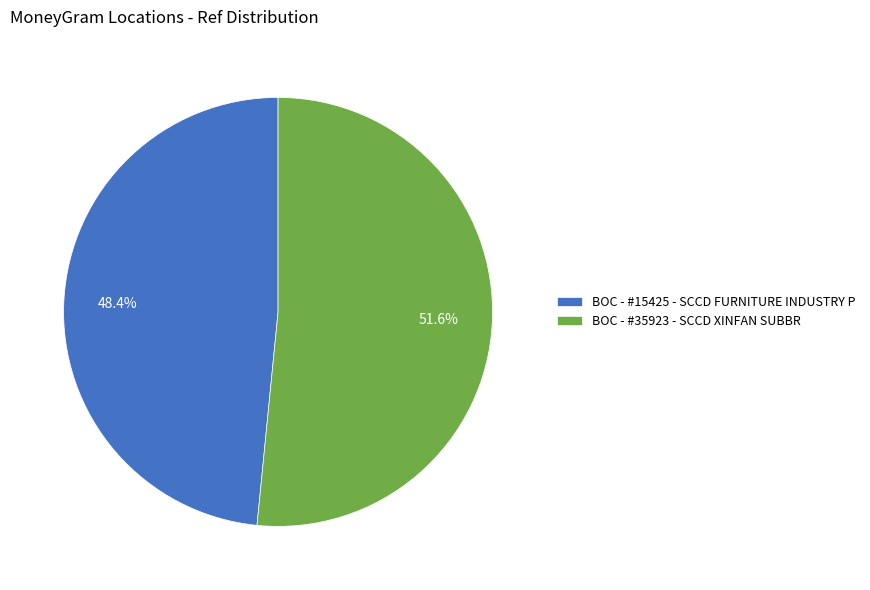

Does any single category account for the majority?

Yes